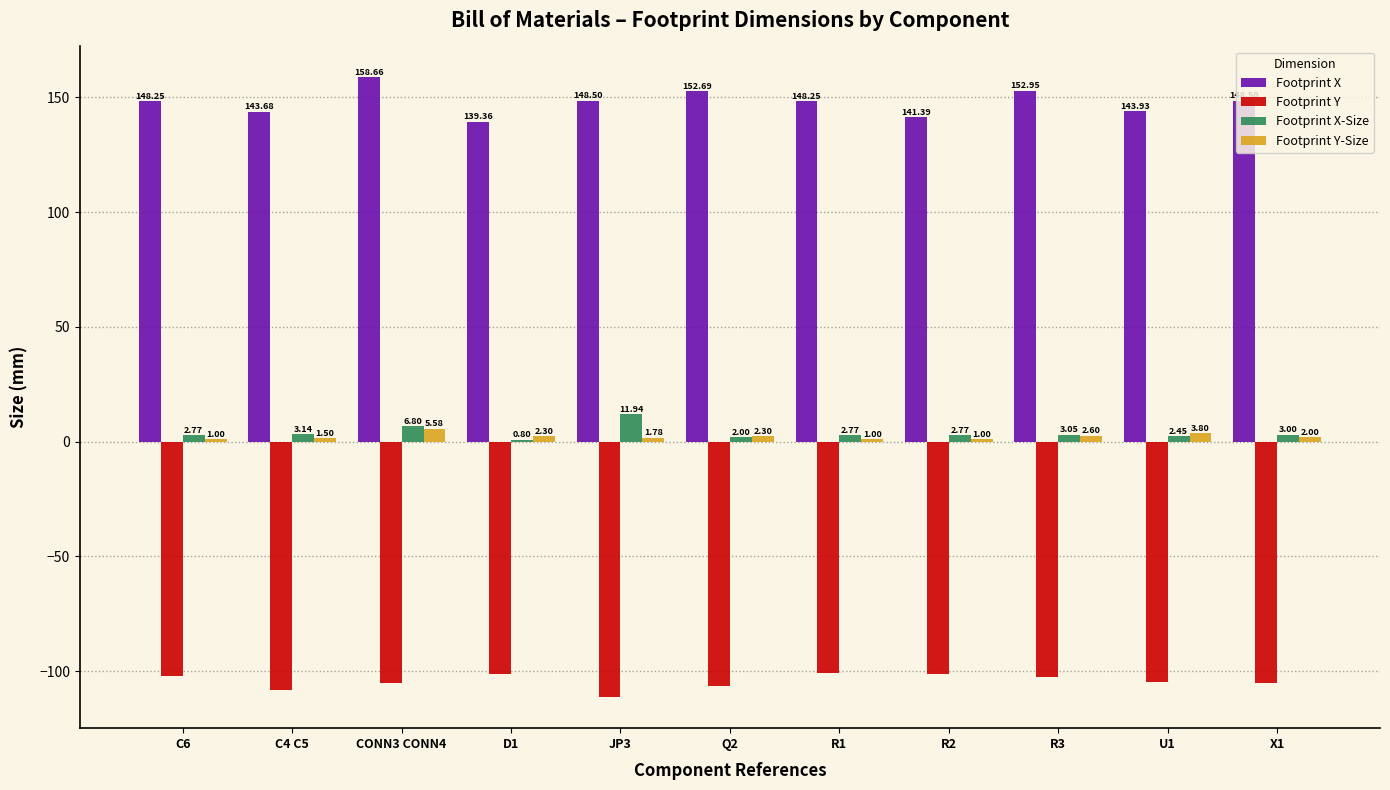

At which label does Footprint Y first exceed -104?

C6